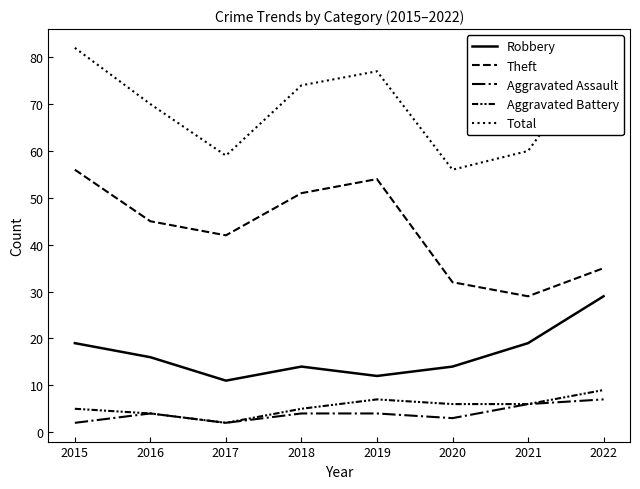

What is the average value of the Theft series?

43